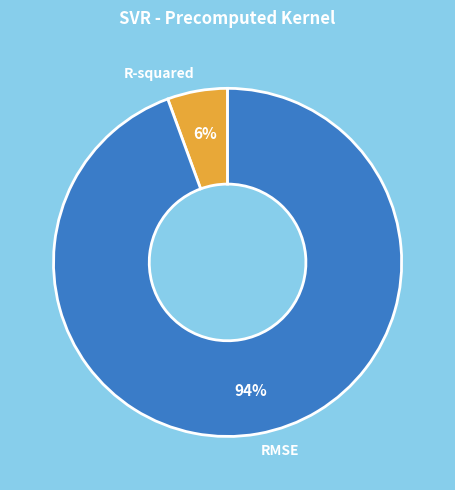

Rank the categories by value from lowest to highest.

R-squared, RMSE